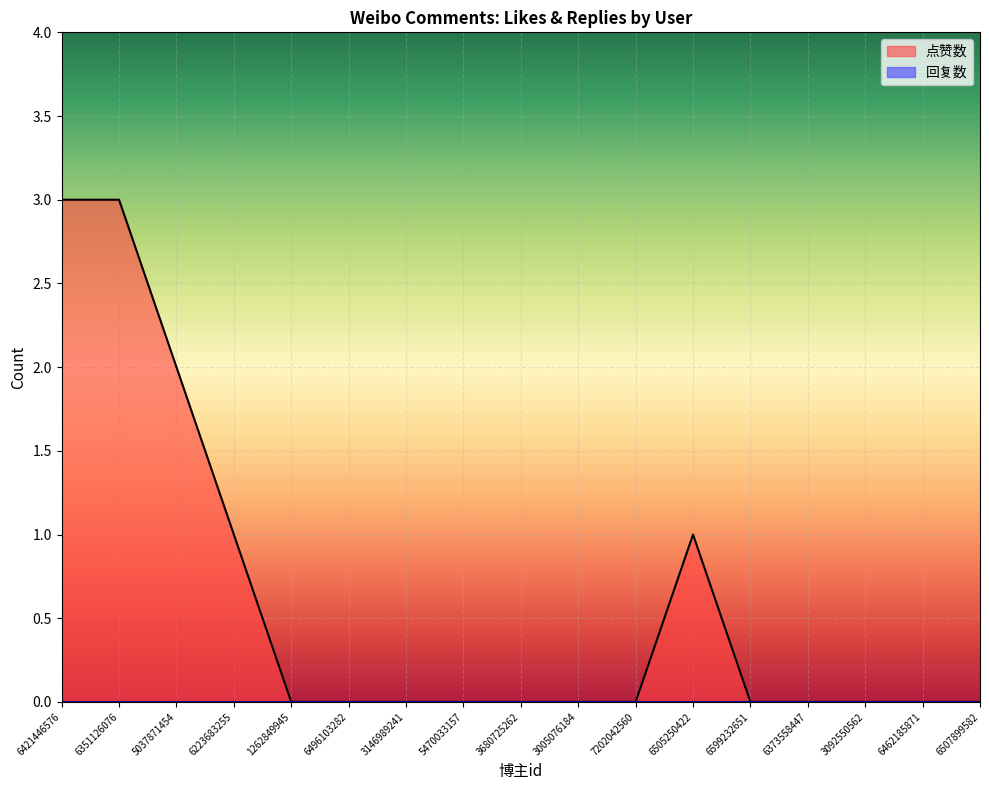

How many points are higher than both their immediate neighbors (excluding endpoints)?

1